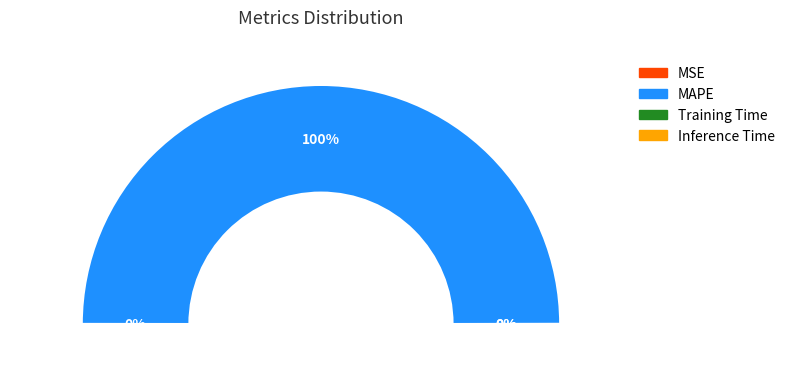

What is the largest slice in the pie chart?

MAPE